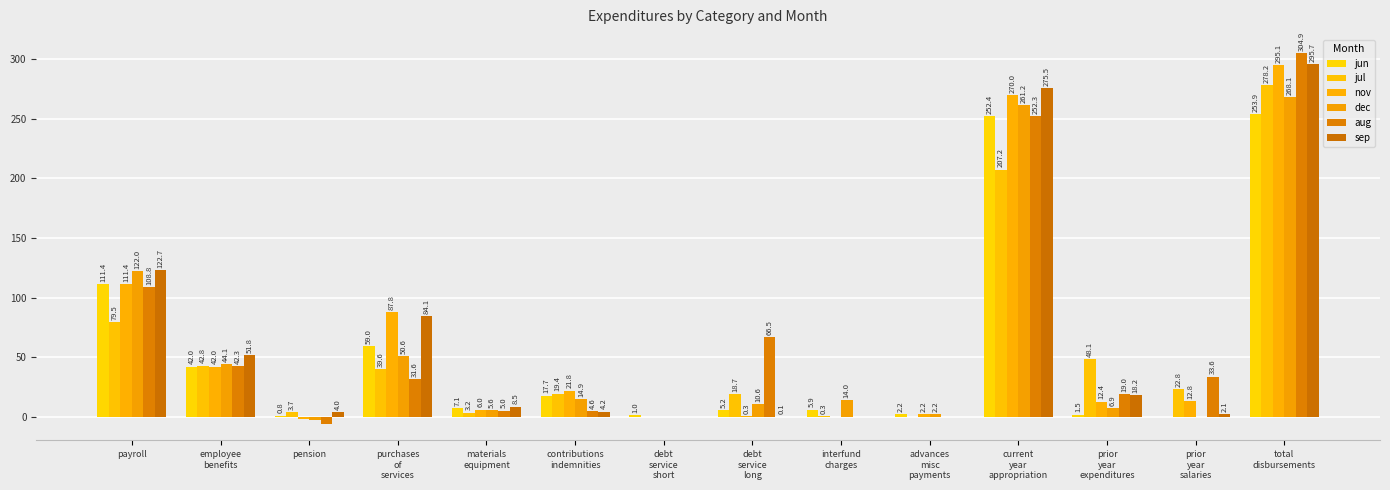

How many groups of bars are there?

14